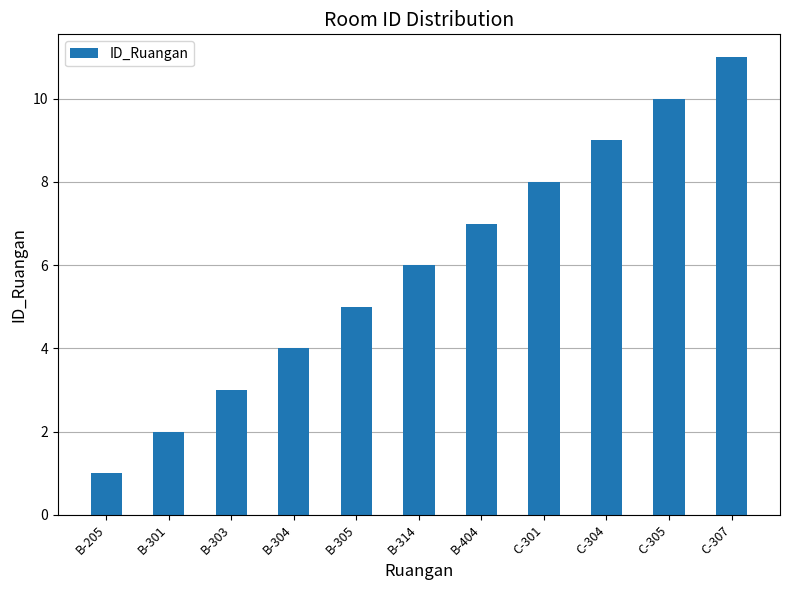

Reading right to left, list all the values displayed in this chart.

C-307=11	C-305=10	C-304=9	C-301=8	B-404=7	B-314=6	B-305=5	B-304=4	B-303=3	B-301=2	B-205=1